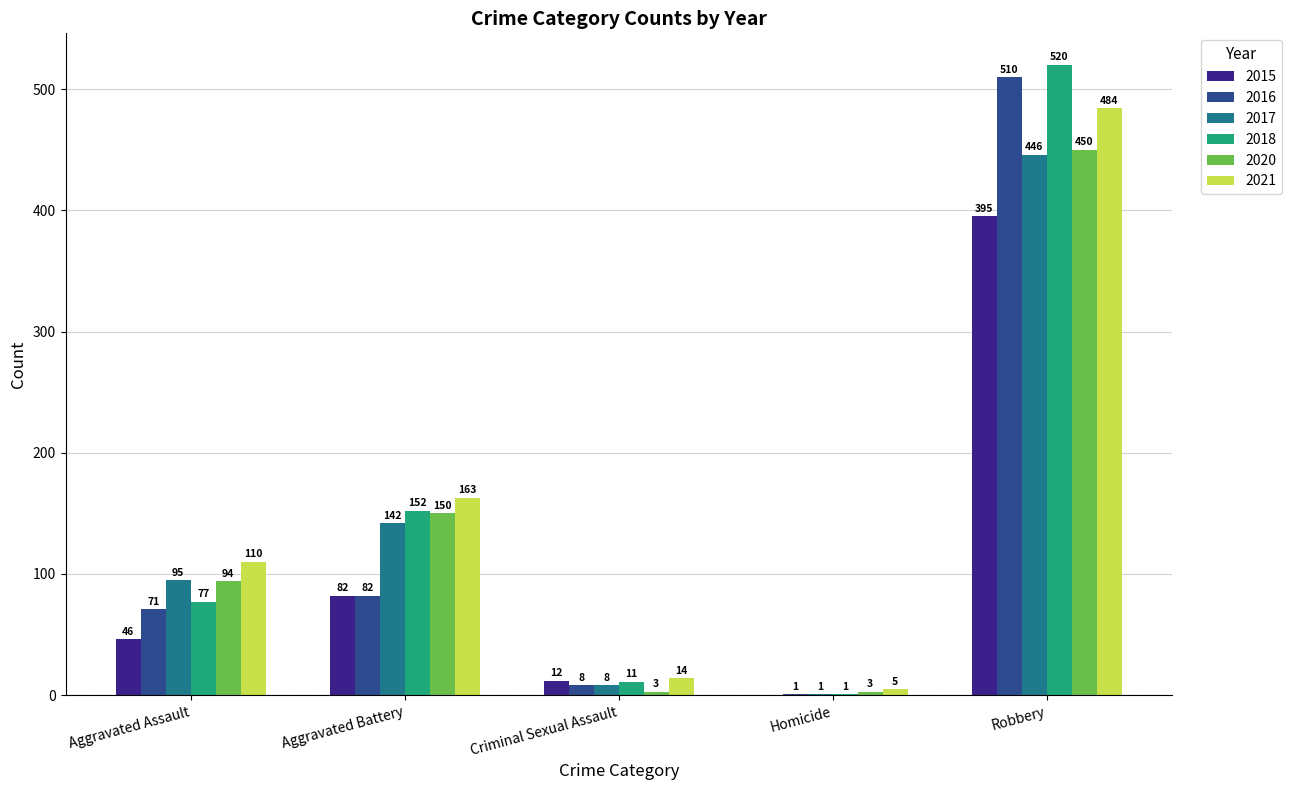

How many groups of bars are there?

5